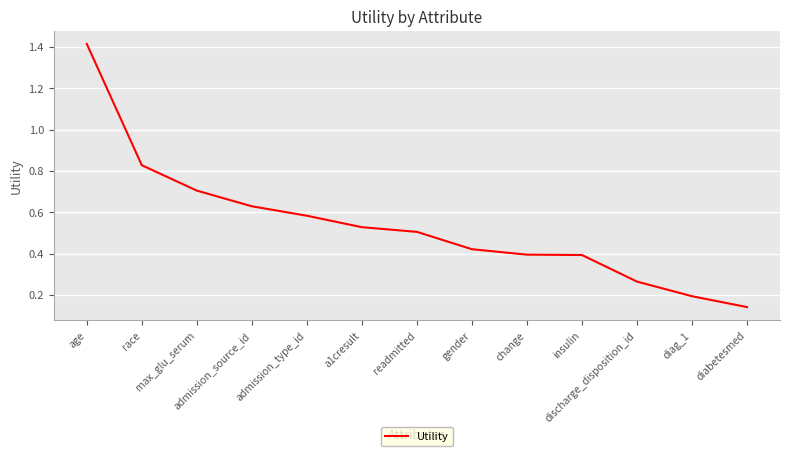

What is the difference between the maximum and minimum values?

1.3